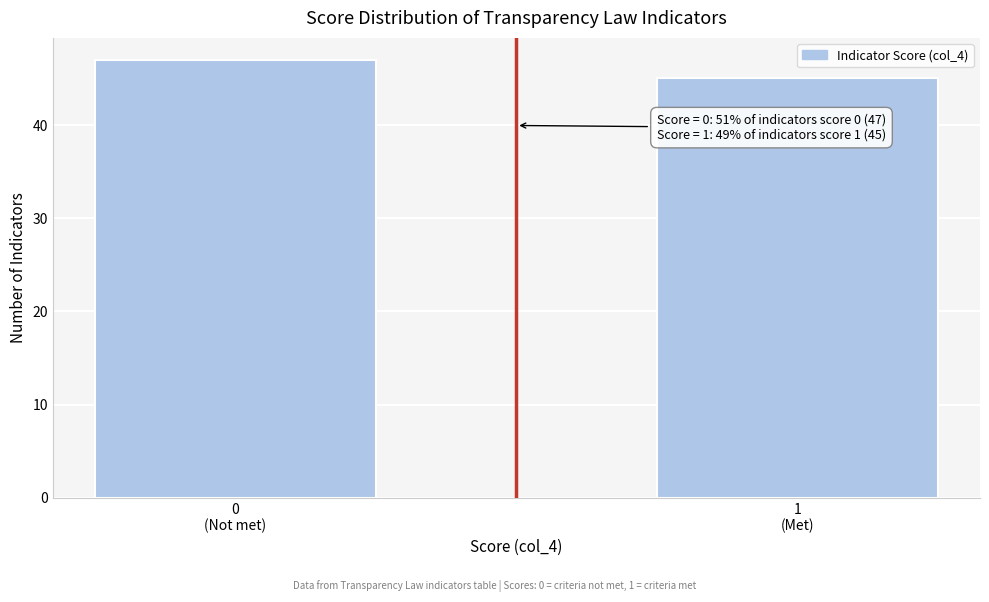

Reading left to right, list all the values displayed in this chart.

47	45